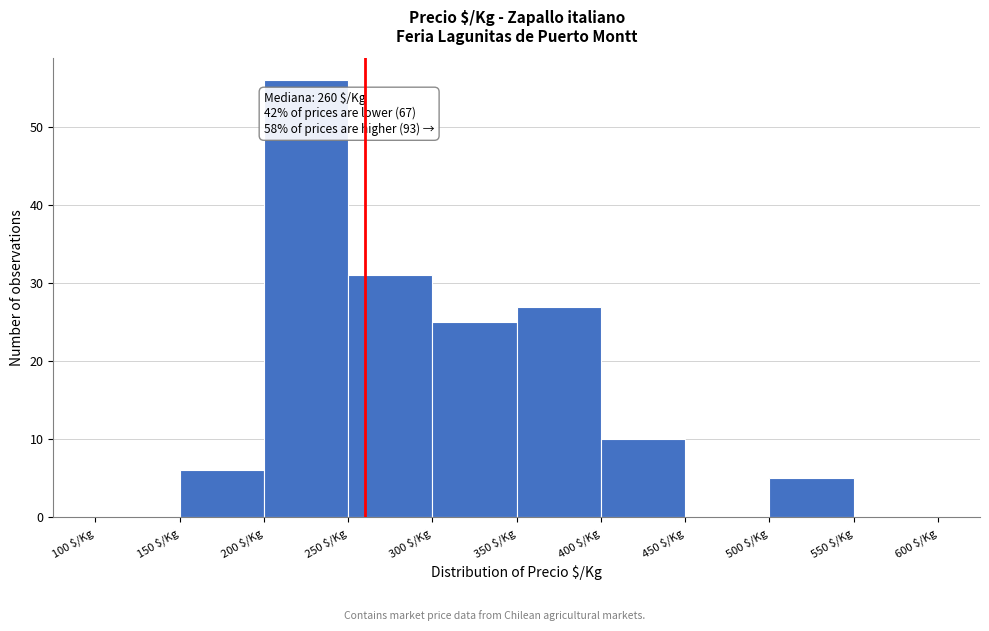

Over which range of the x-axis is the bar tallest?

200 to 250